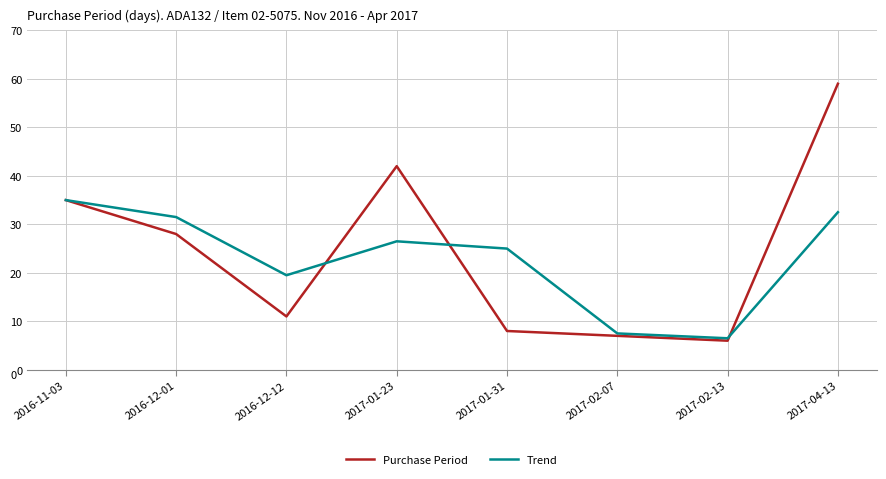

True or false: Purchase Period has more than 0 interior local peaks.

True